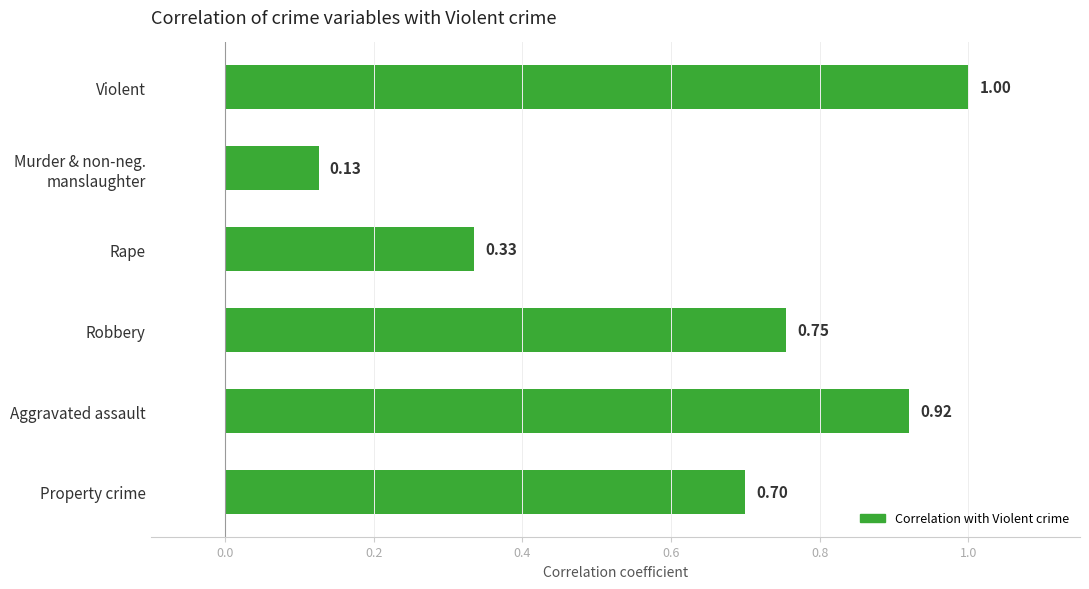

What is the label of the 1st bar from the top?

Violent